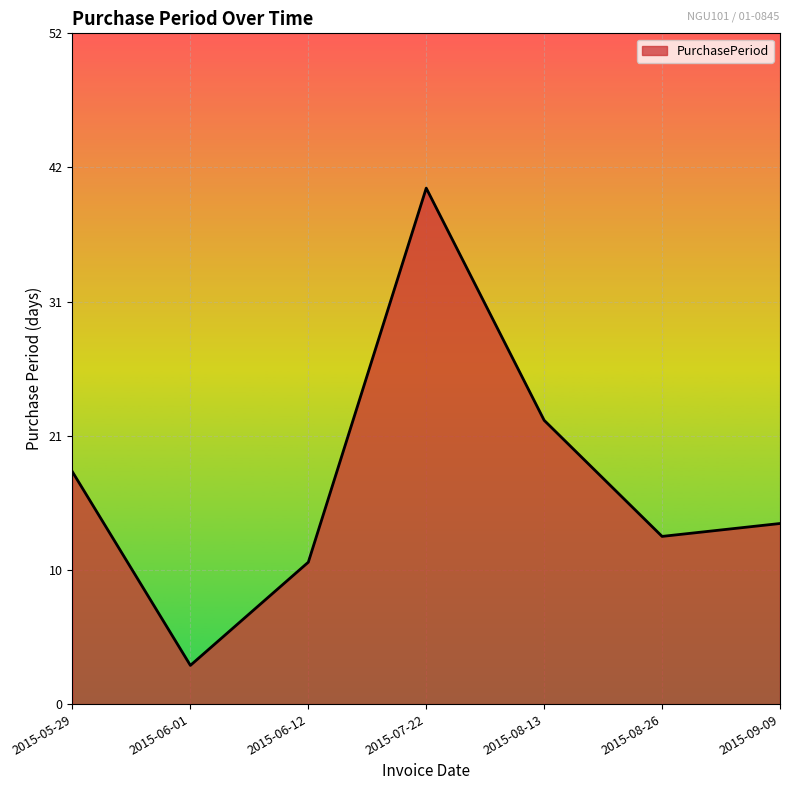

Rank the categories by value from lowest to highest.

2015-06-01, 2015-06-12, 2015-08-26, 2015-09-09, 2015-05-29, 2015-08-13, 2015-07-22